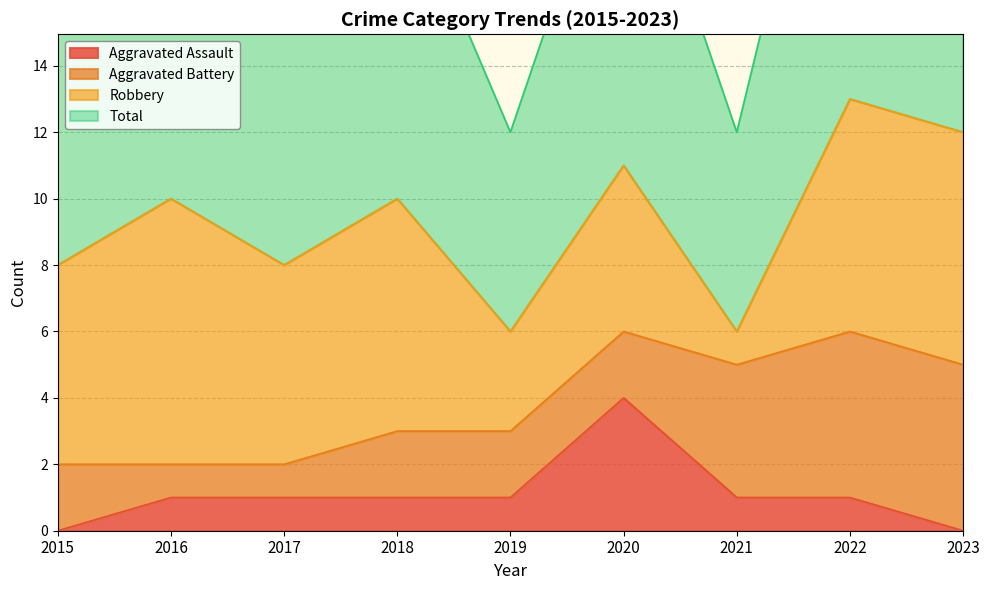

Which category has the highest value in the Aggravated Assault series?

2020